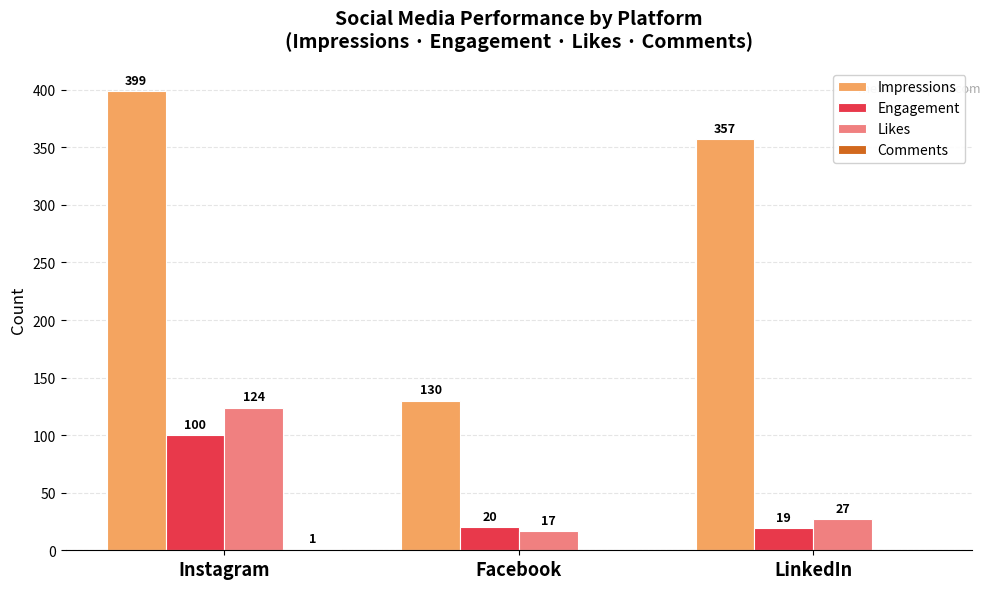

What is the total value across all series at Facebook?

167